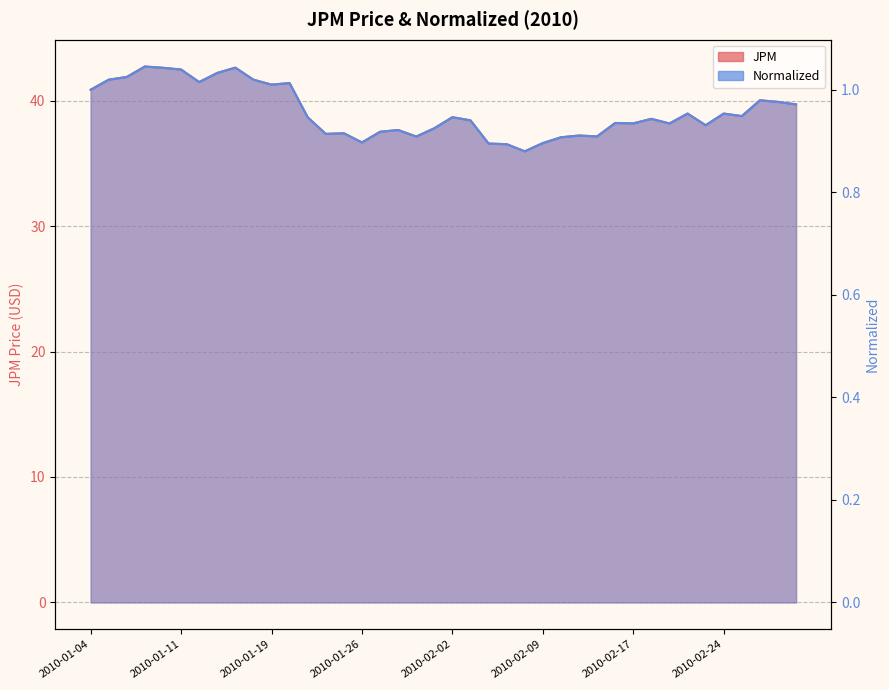

How many distinct data groups are displayed?

2